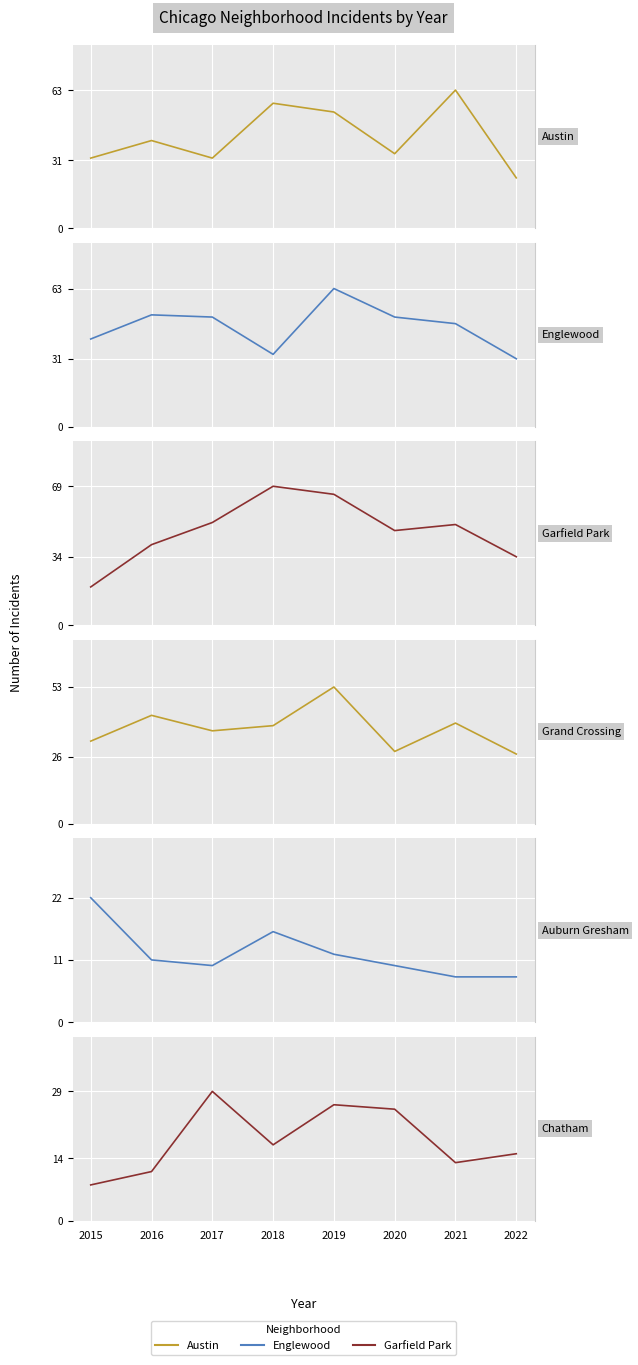

The value of Englewood at 2015 is 71. True or false?

False